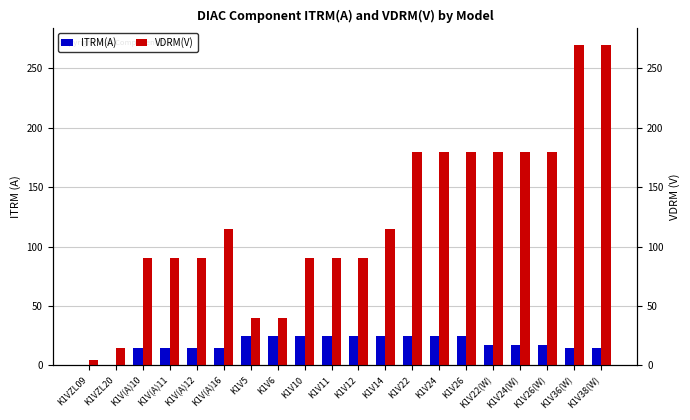

Rank the series by their average value, from lowest to highest.

ITRM(A), VDRM(V)